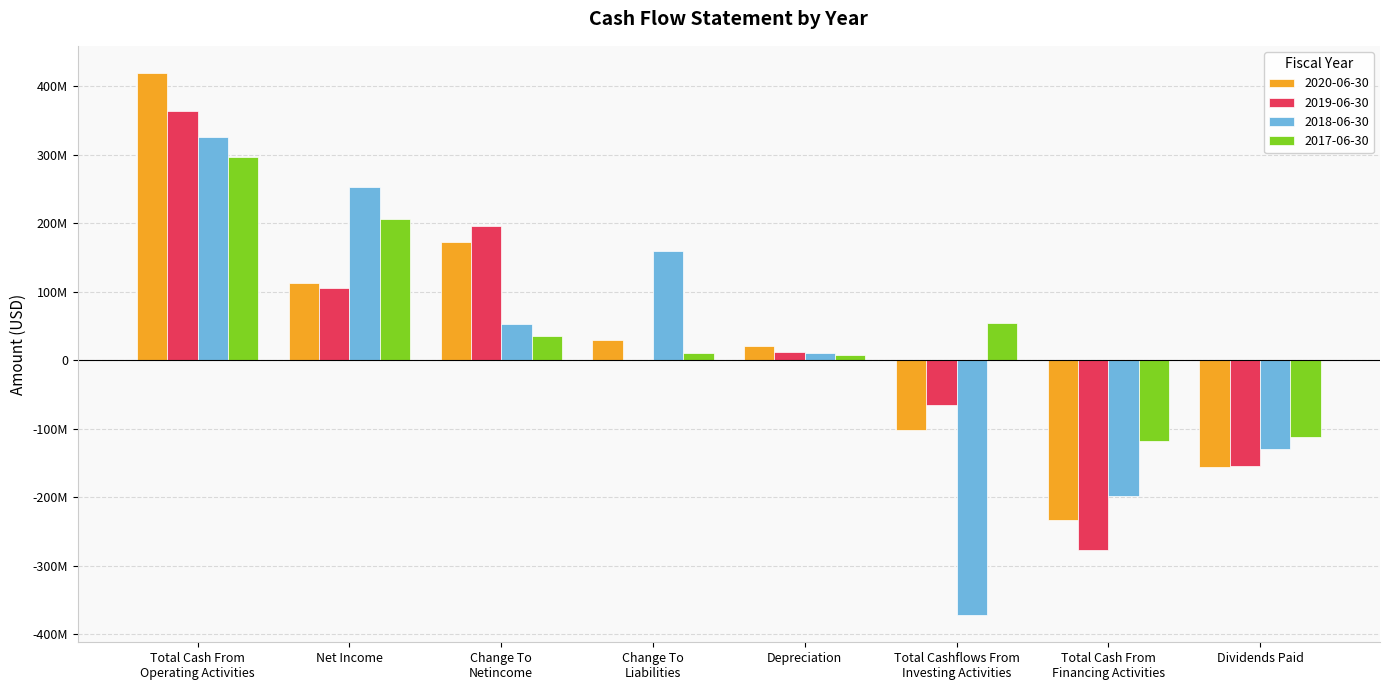

Reading right to left, transcribe all the data shown in this chart.

2020-06-30: -155423000	-233517000	-101172000	21036000	29153000	172167000	112373000	419146000
2019-06-30: -154106000	-277697000	-64736000	12526000	171000	195240000	104997000	364054000
2018-06-30: -129070000	-197563000	-372103000	10528000	159360000	53406000	252779000	326345000
2017-06-30: -112616000	-118214000	53546000	8047000	11092000	35487000	206066000	296816000